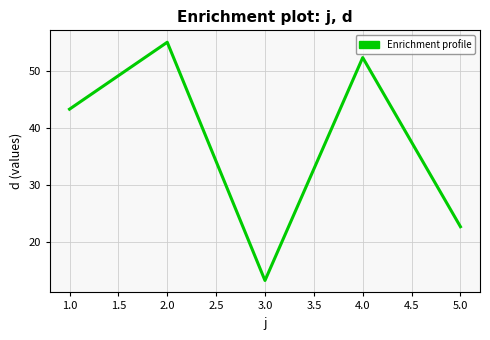

What position from the right is 2.0?

4